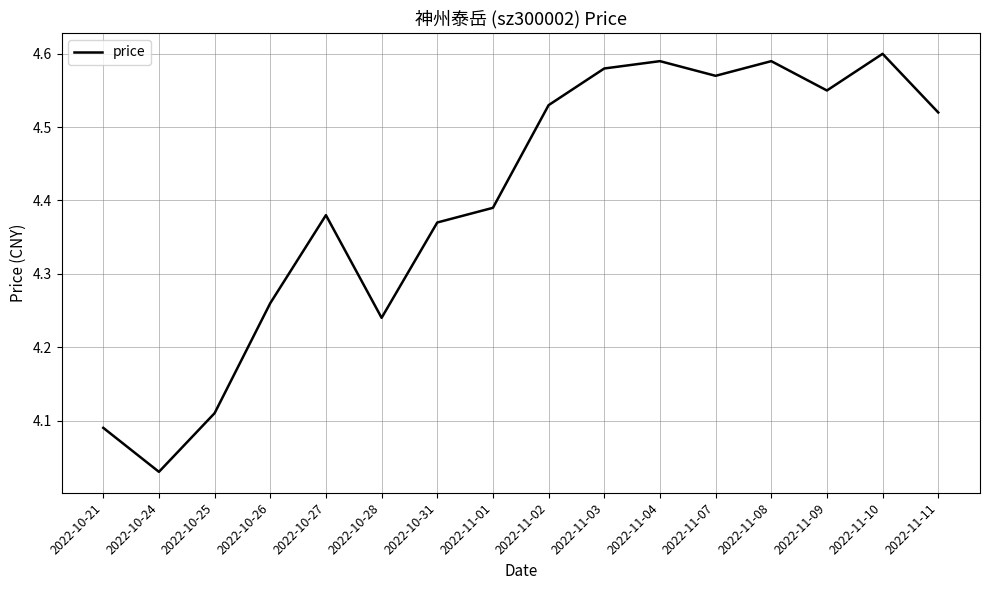

What position from the left is 2022-10-21?

1